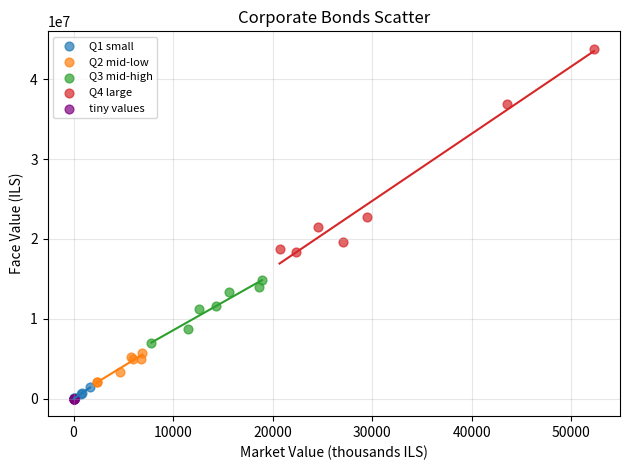

Which series has the largest Y range (max minus min)?

Q4 large